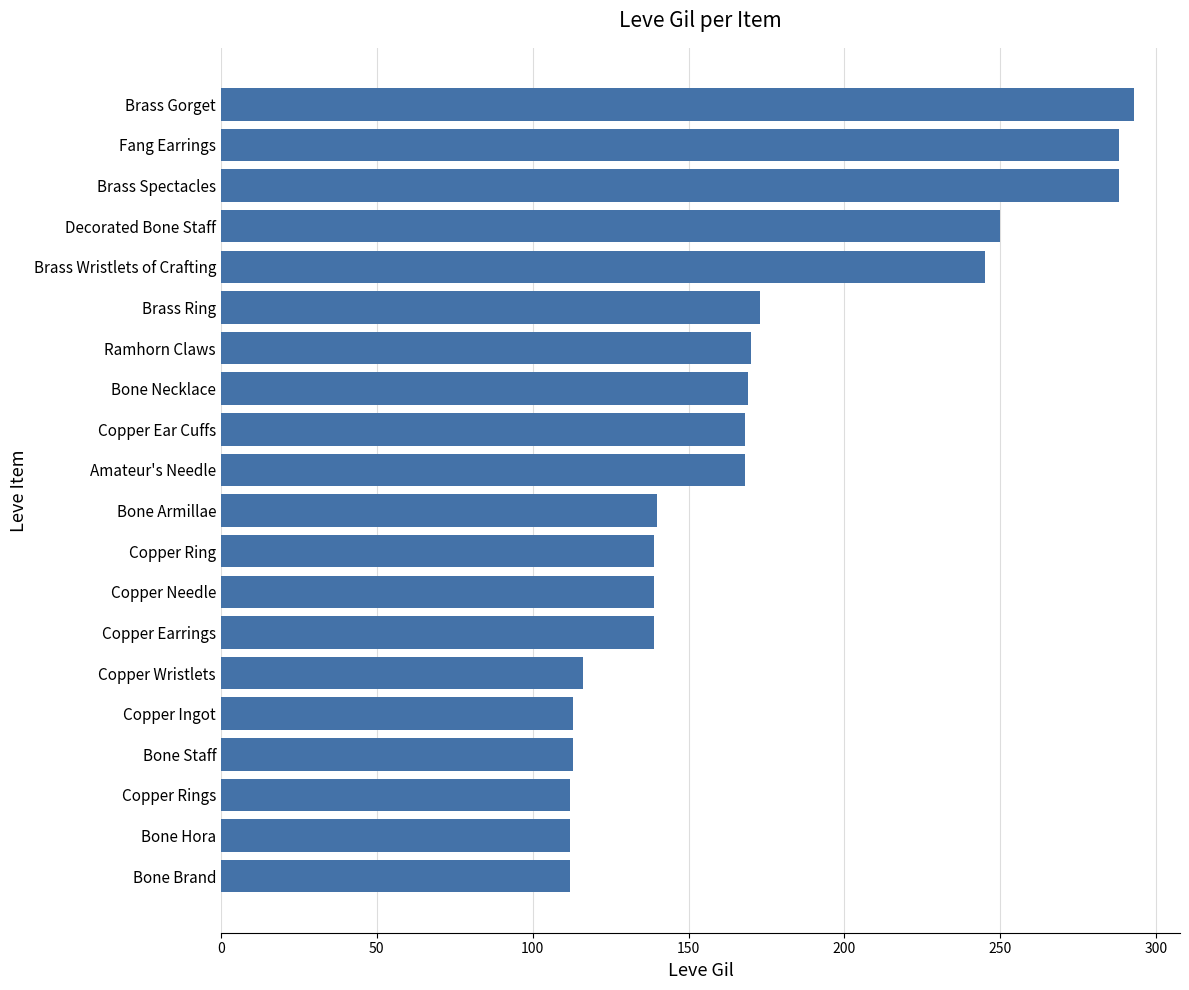

True or false: the data shows 64 at Bone Armillae.

False